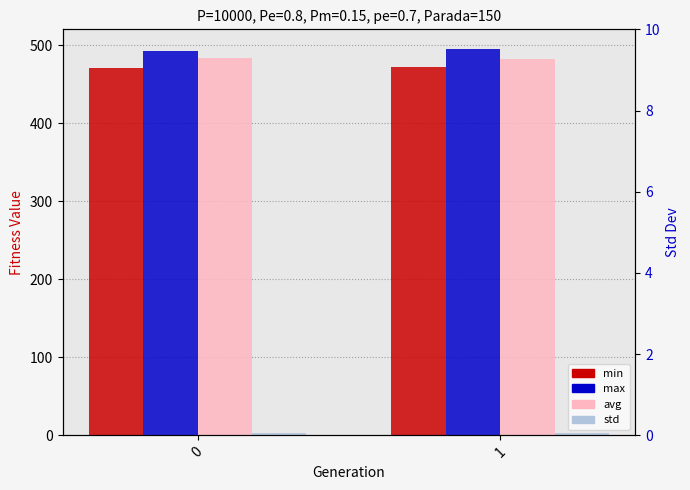

Is it true that avg equals 483.7 at 0?

True